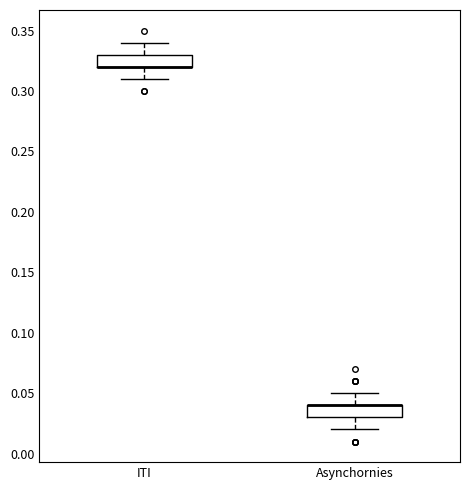

Where is the lower edge of the box for Asynchornies on the y-axis? The values are not printed on the chart, so give them approximately, as read against the axis.

0.03